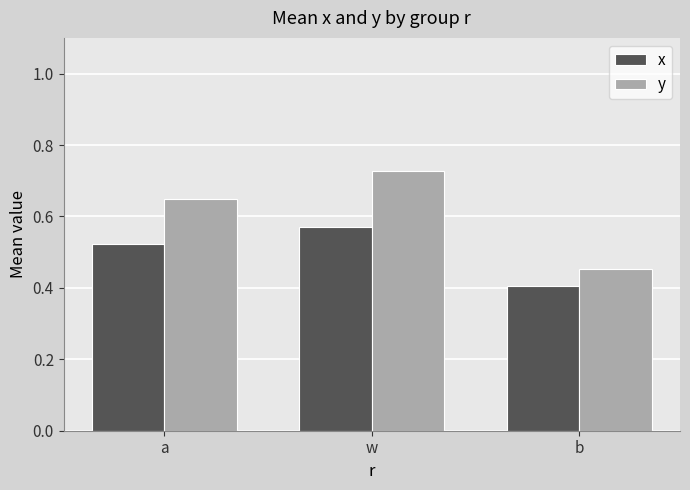

Is it true that x equals 0.8 at w?

False